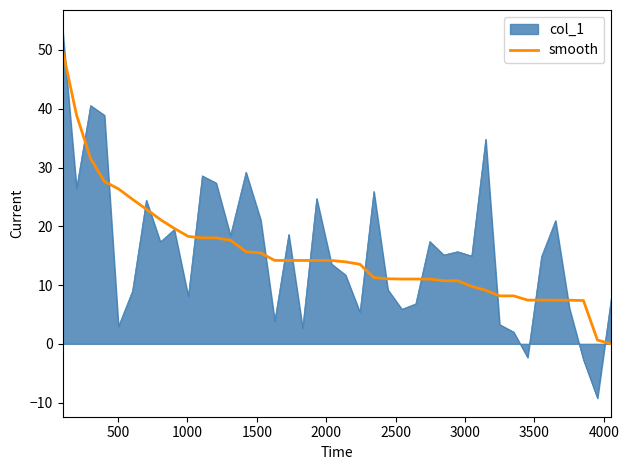

What is the lowest value of the col_1 series?

-9.3